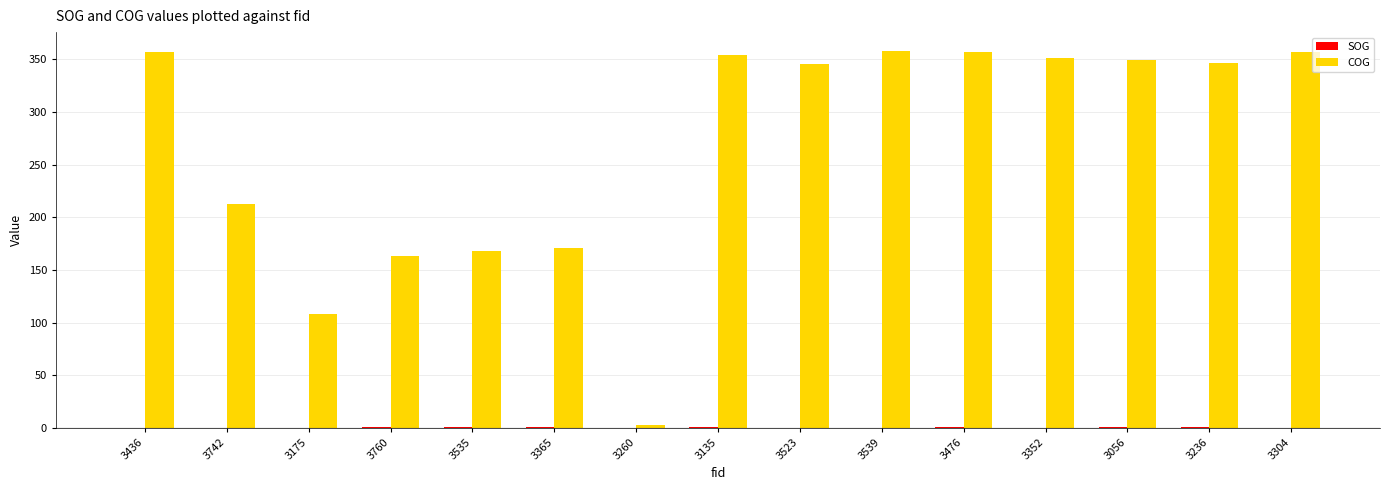

Between 3260 and 3523, which series saw the biggest shift?

COG